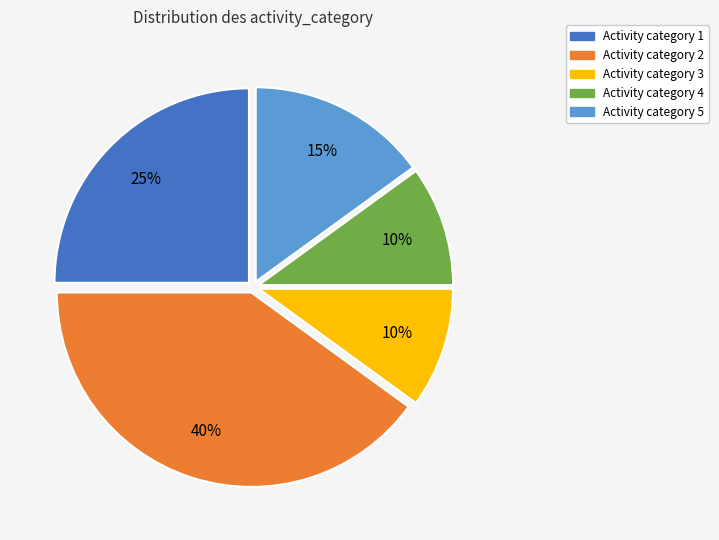

To the nearest percent, what is the difference between the largest and smallest slice percentages?

30%